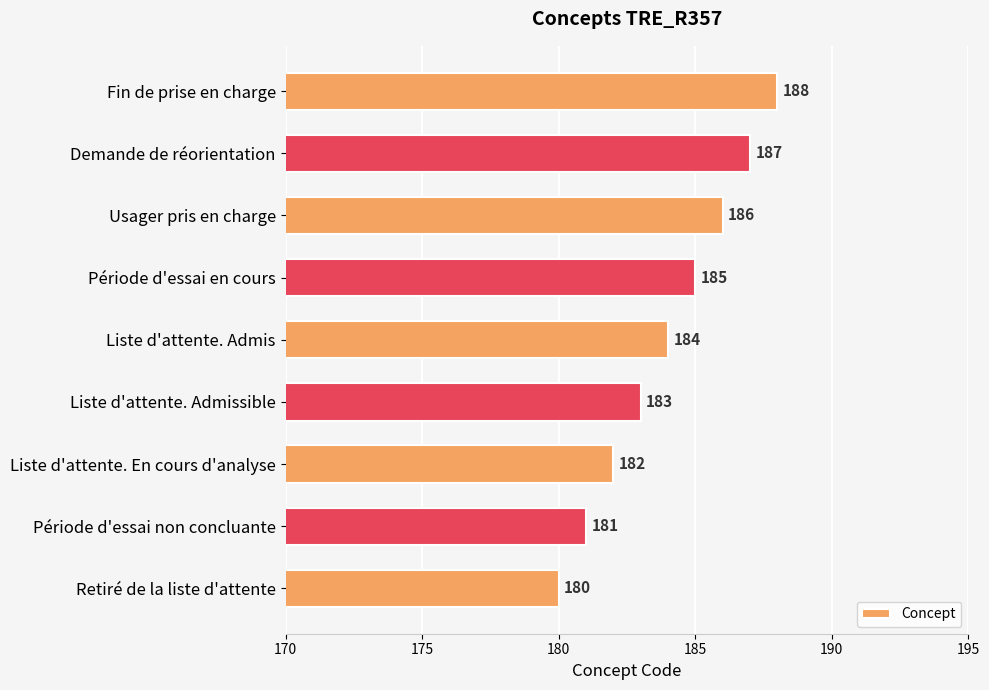

Rank the categories by value from lowest to highest.

Retiré de la liste d'attente, Période d'essai non concluante, Liste d'attente. En cours d'analyse, Liste d'attente. Admissible, Liste d'attente. Admis, Période d'essai en cours, Usager pris en charge, Demande de réorientation, Fin de prise en charge